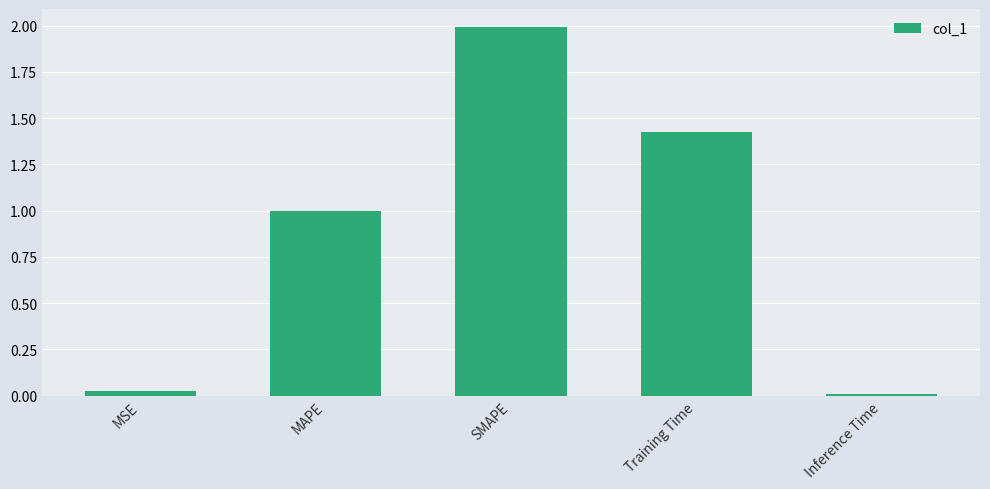

What is the value of the 2nd bar from the left?

1.0